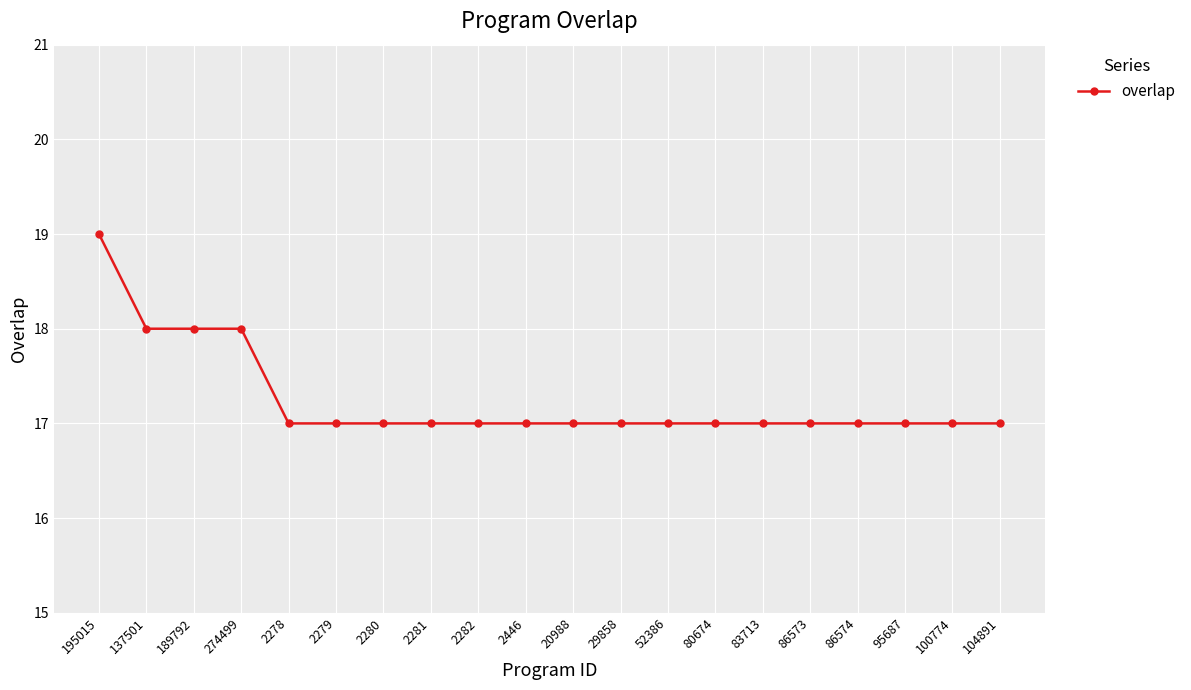

What is the label of the 15th point from the left?

83713